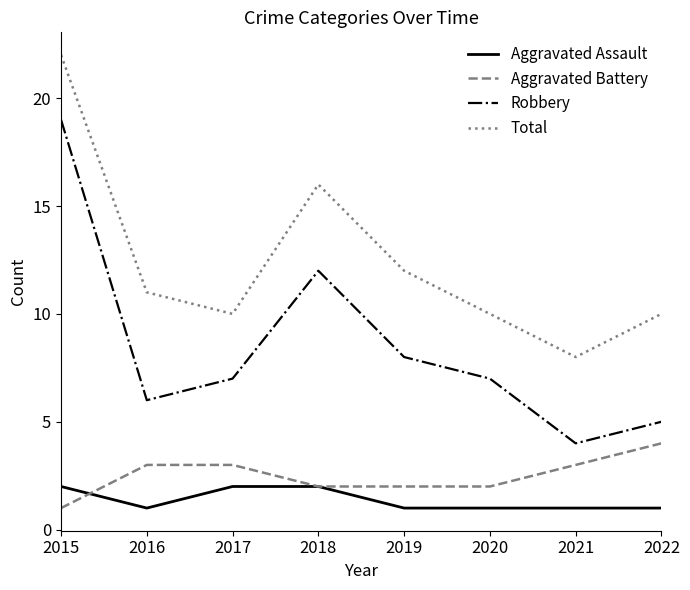

Which series has the largest range (max minus min)?

Robbery